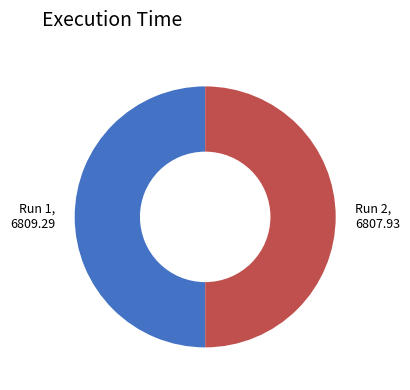

Count the number of slices in the pie.

2